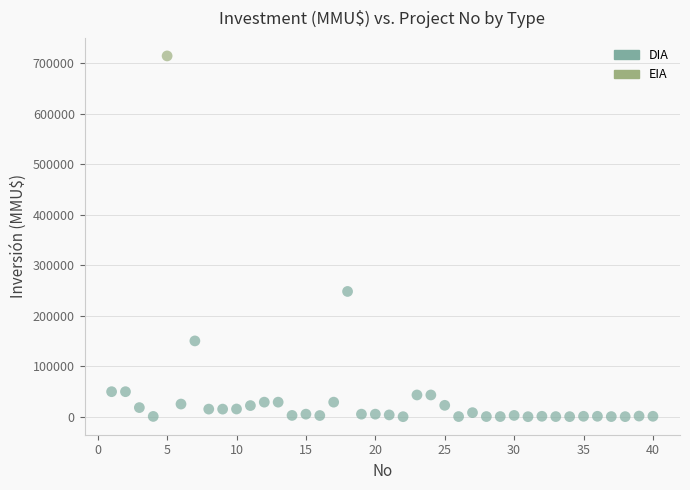

What are all the series names shown in the legend?

DIA, EIA